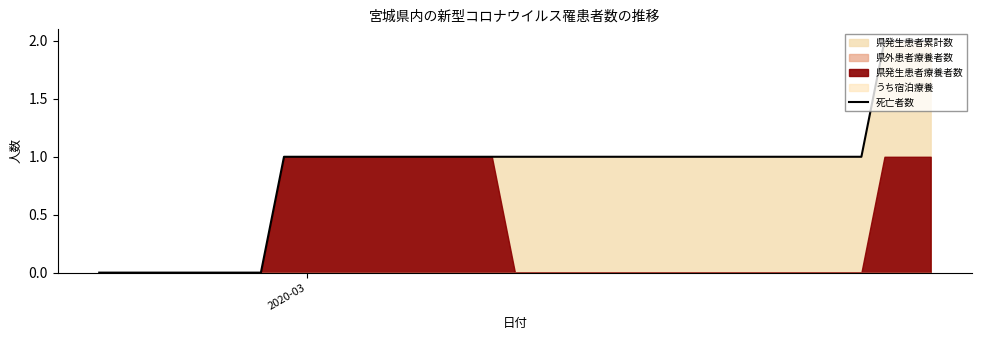

What is the greatest value displayed?

2